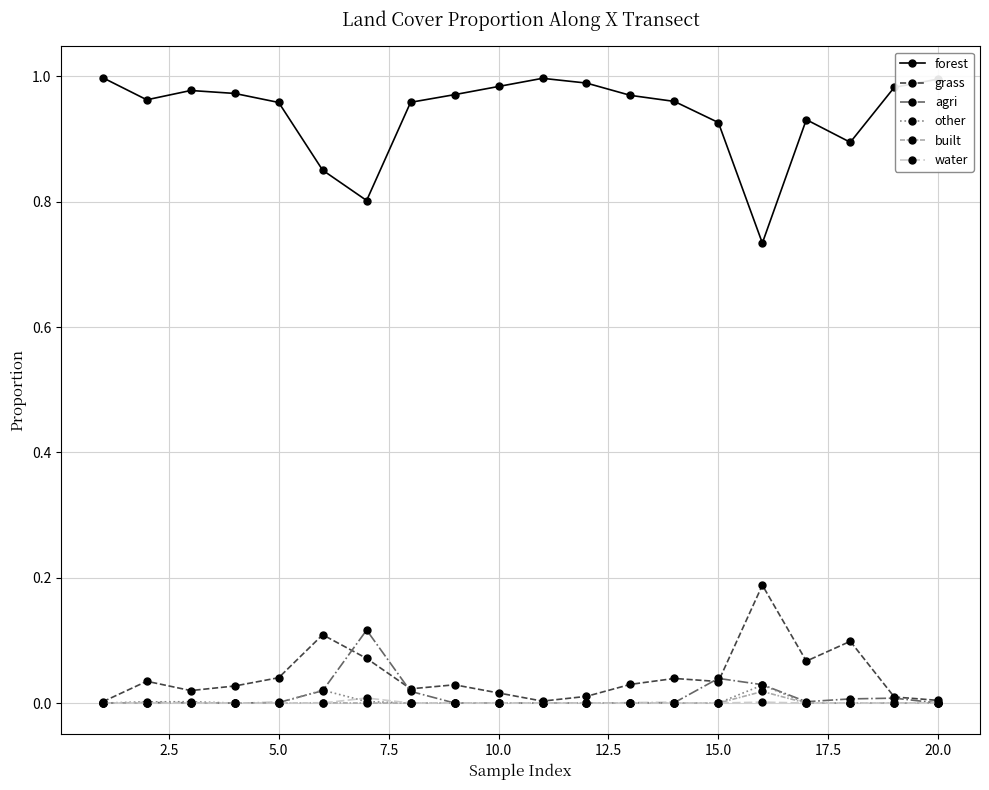

Which series has the largest total across all categories?

forest